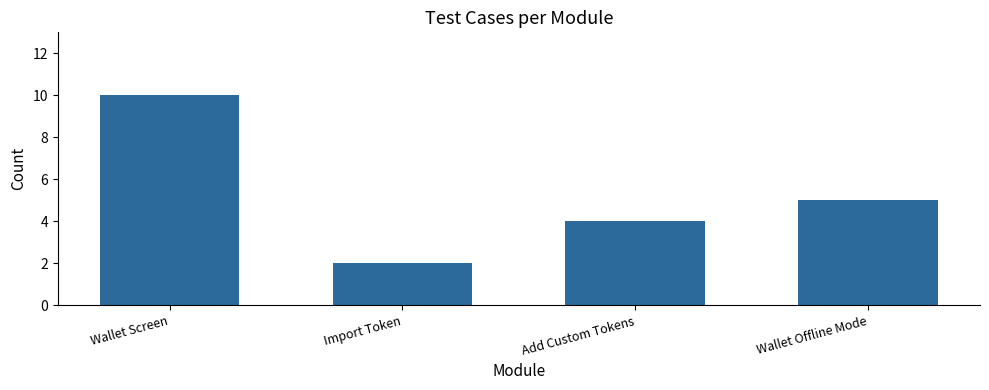

The chart shows a value of 7 at Wallet Offline Mode. True or false?

False